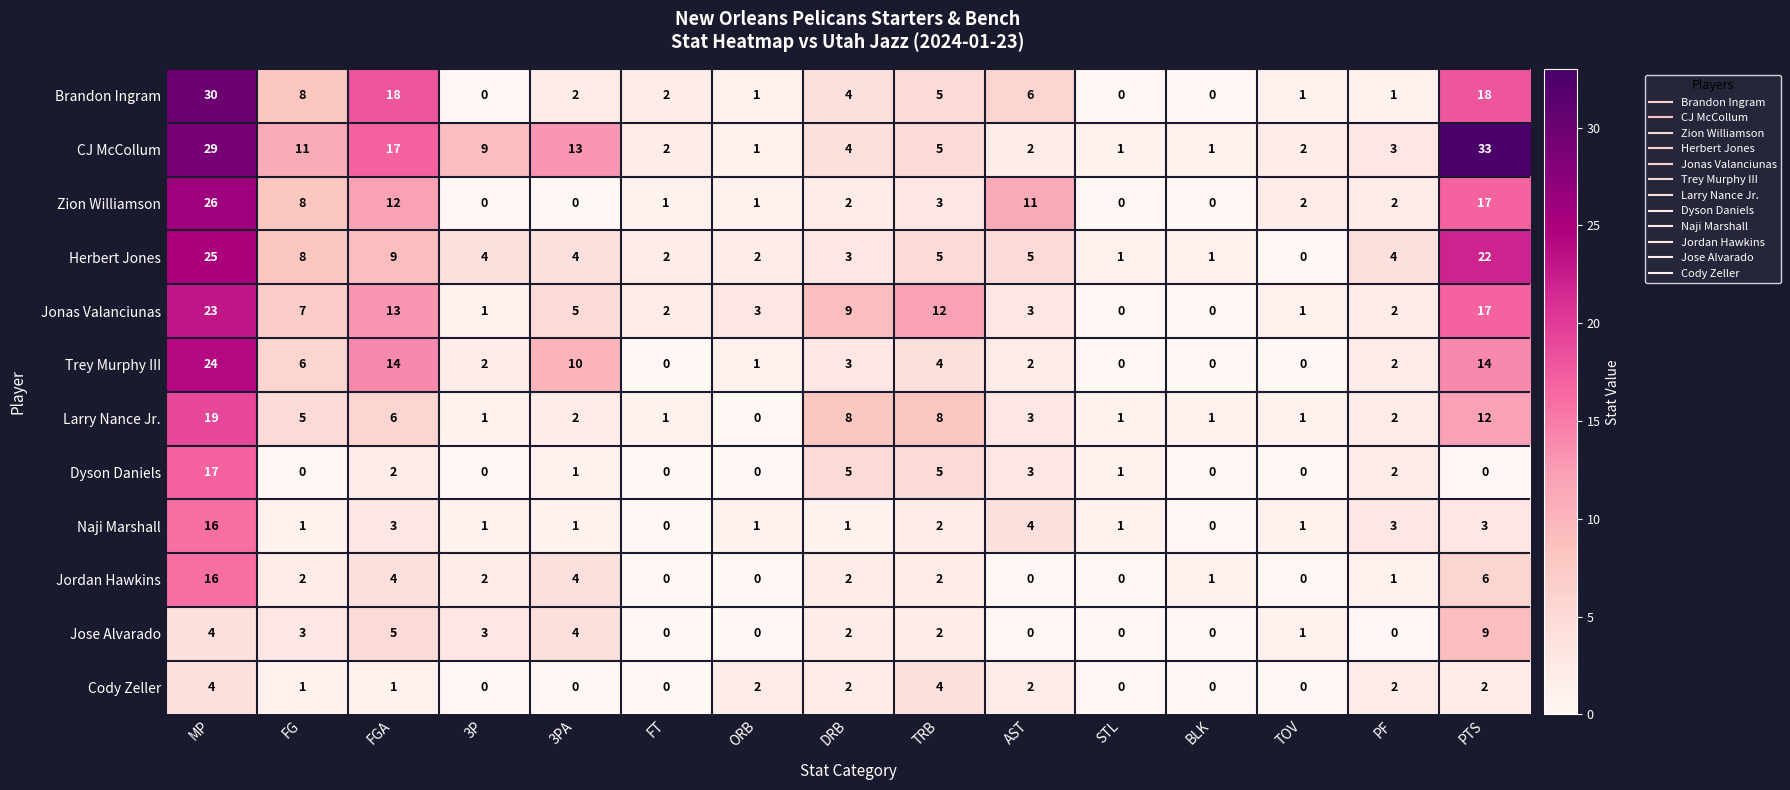

Which series changed the most between 3P and PTS?

CJ McCollum